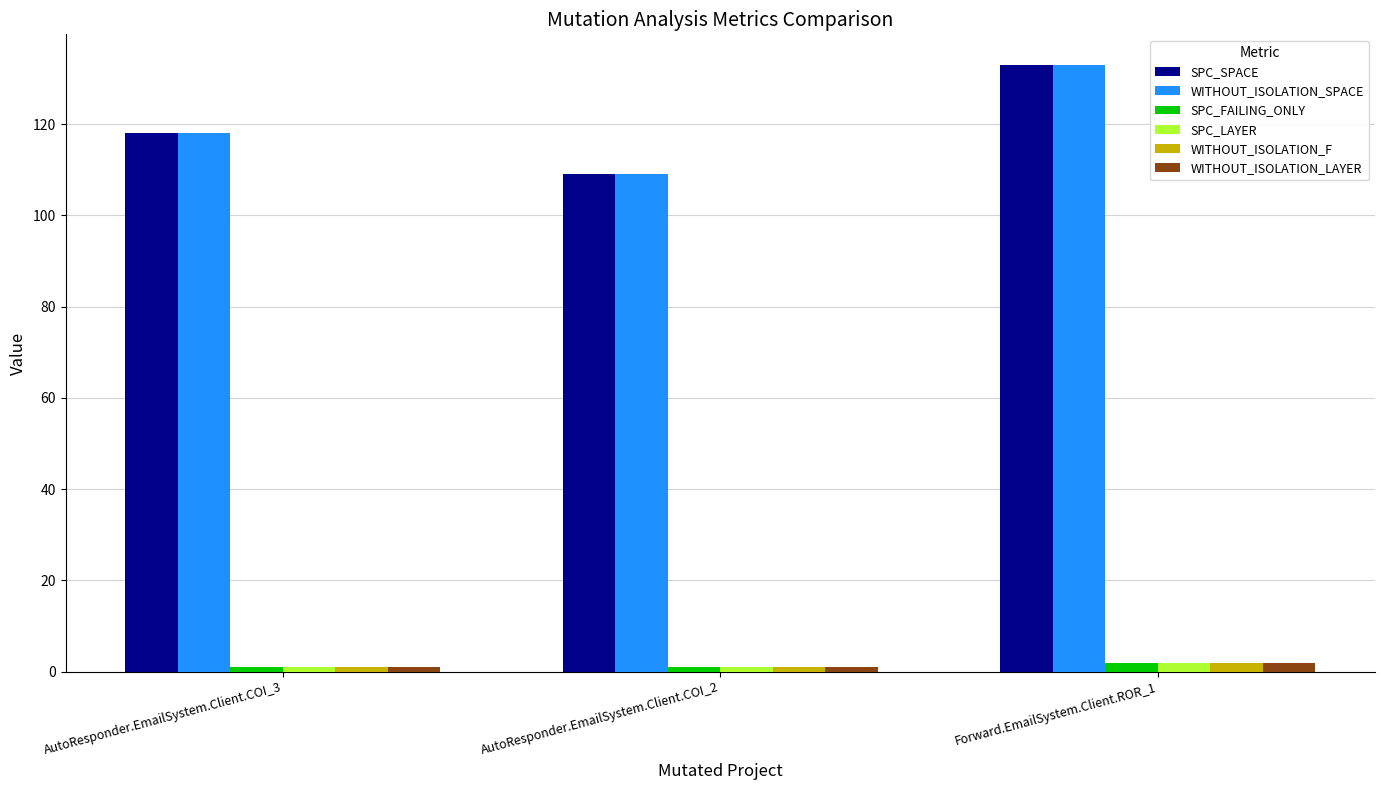

What is the difference between the highest and lowest values at Forward.EmailSystem.Client.ROR_1?

131